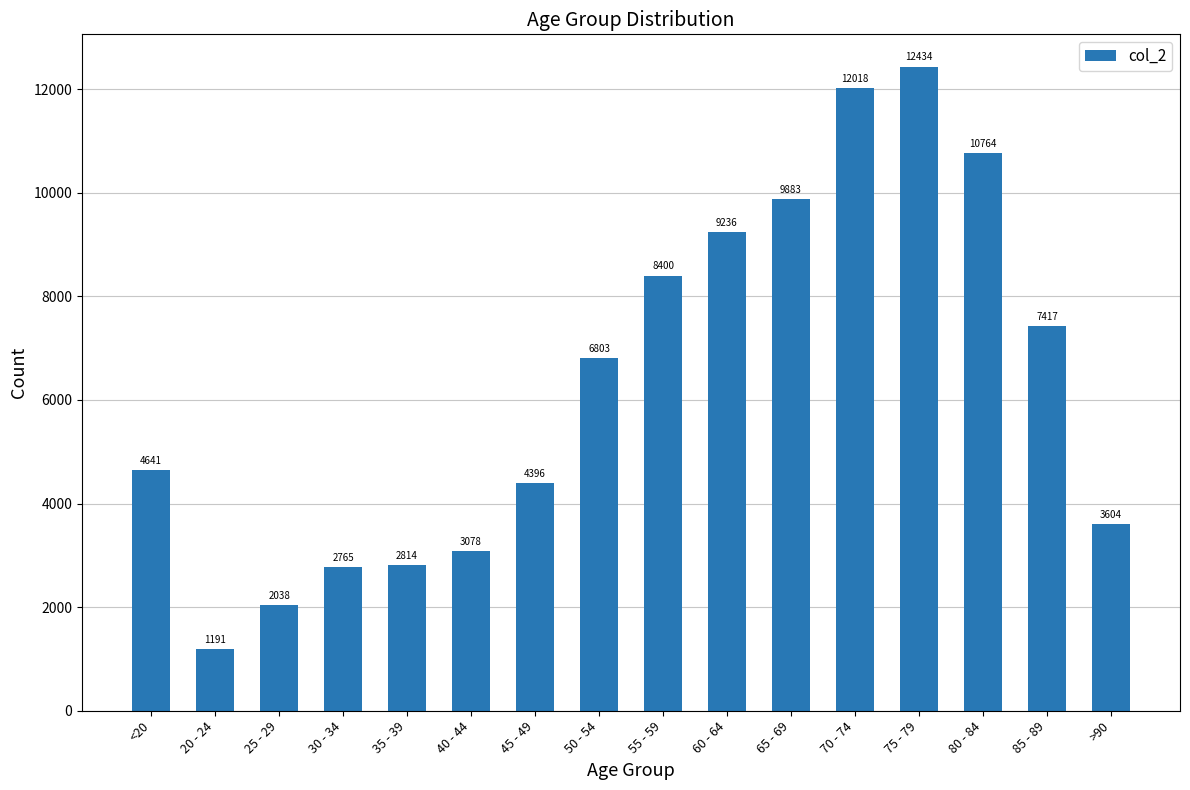

List the labels in order of value, largest first.

75 - 79, 70 - 74, 80 - 84, 65 - 69, 60 - 64, 55 - 59, 85 - 89, 50 - 54, <20, 45 - 49, >90, 40 - 44, 35 - 39, 30 - 34, 25 - 29, 20 - 24